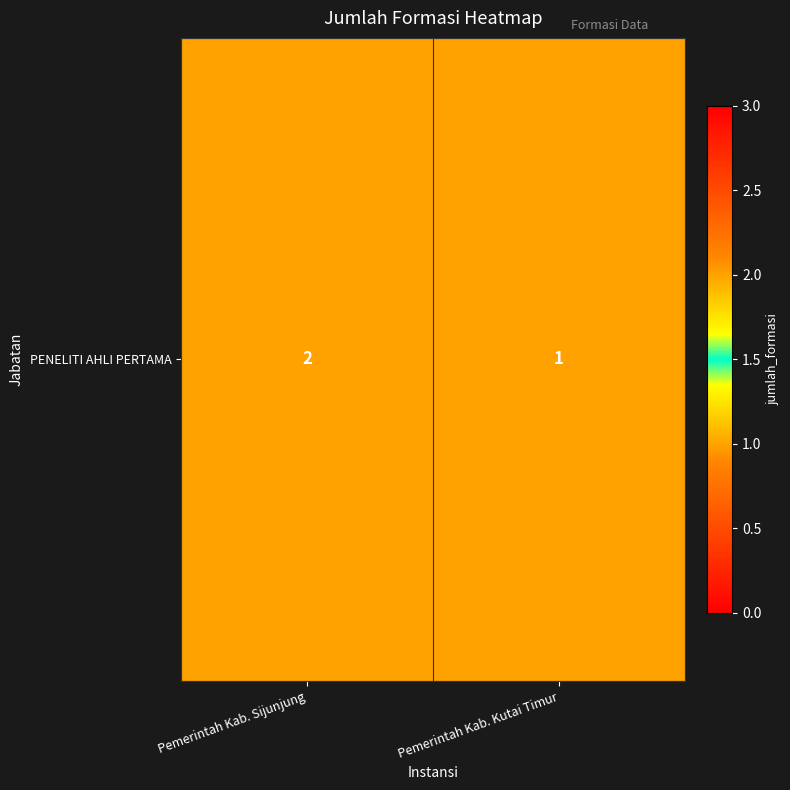

What is the average value?

2